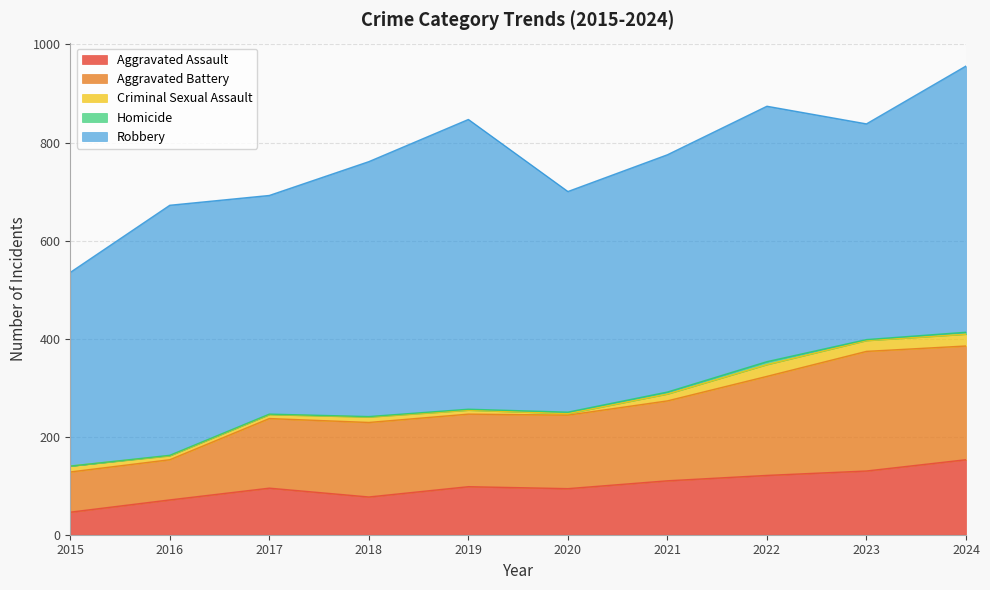

What is the highest value of the Homicide series?

6